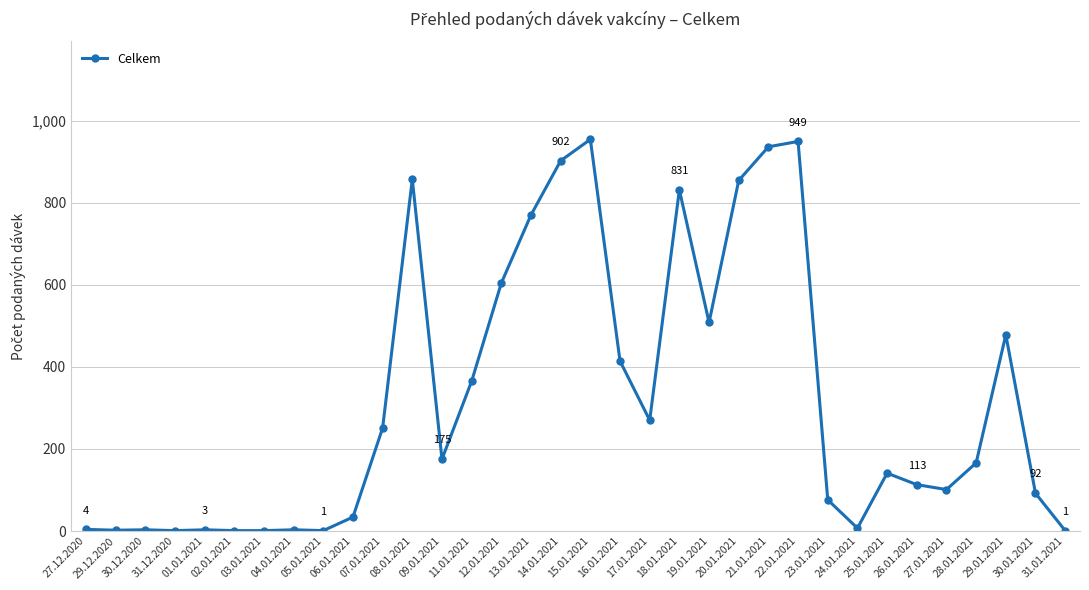

How many distinct data groups are displayed?

1